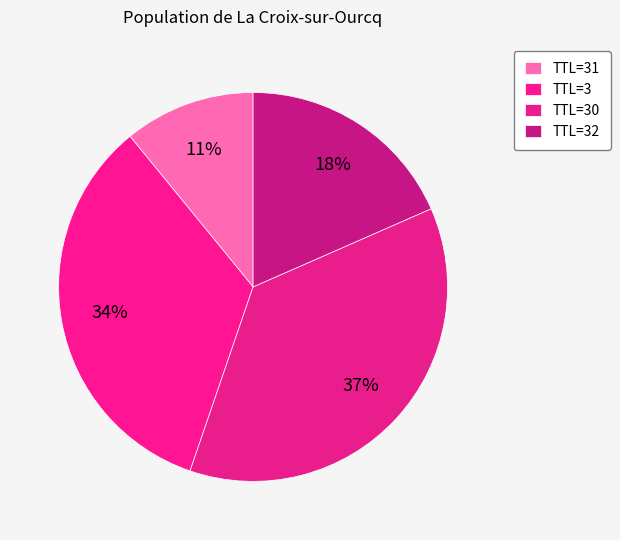

Which slice is the smallest?

TTL=31